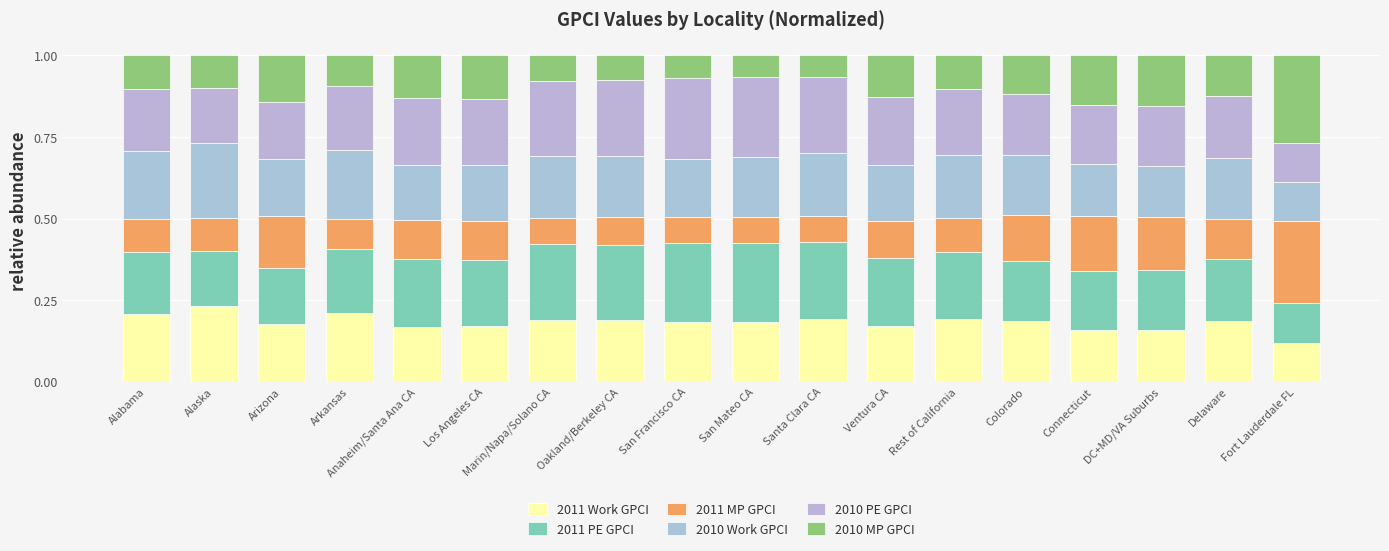

Is it true that 2010 PE GPCI equals 0.2 at Arkansas?

True